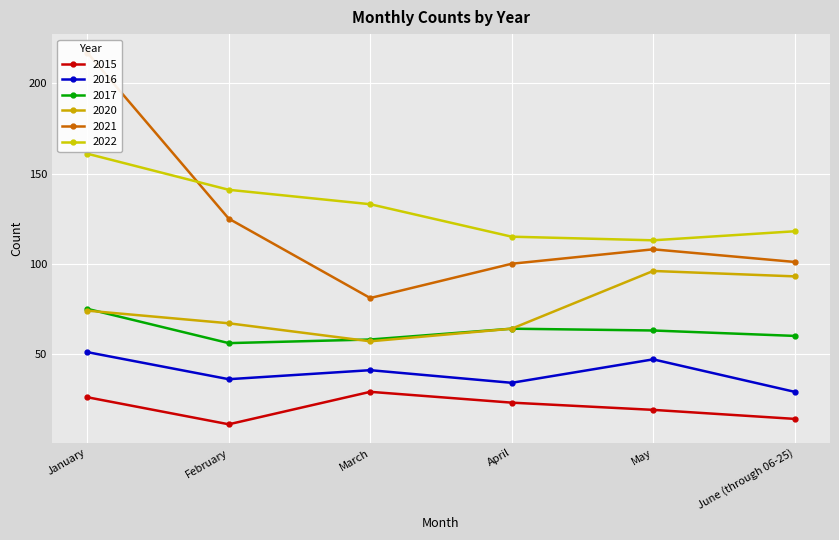

At which label is 2017 closest to 65?

April